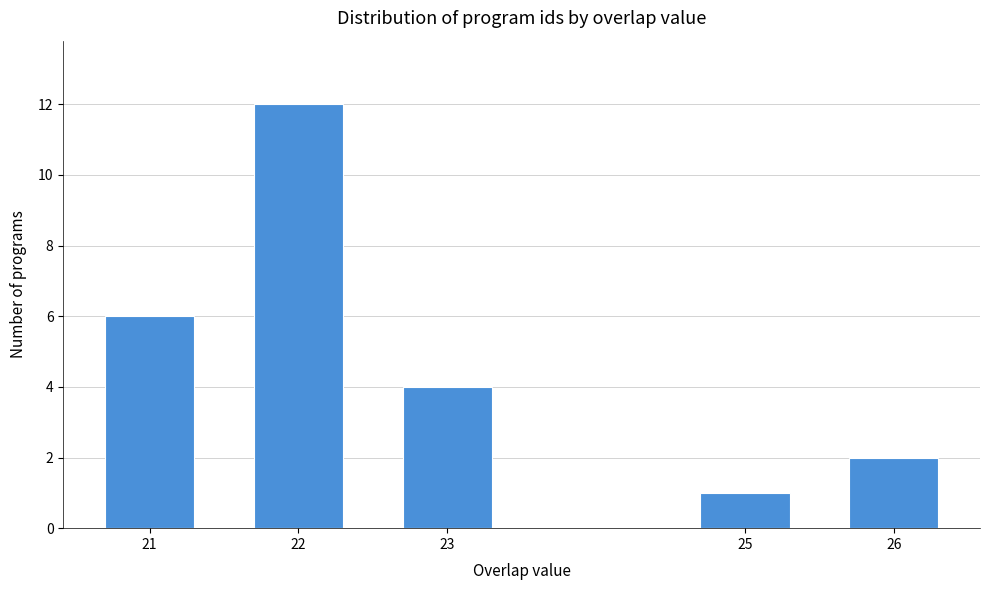

Reading left to right, transcribe all the data shown in this chart.

21=6	22=12	23=4	25=1	26=2